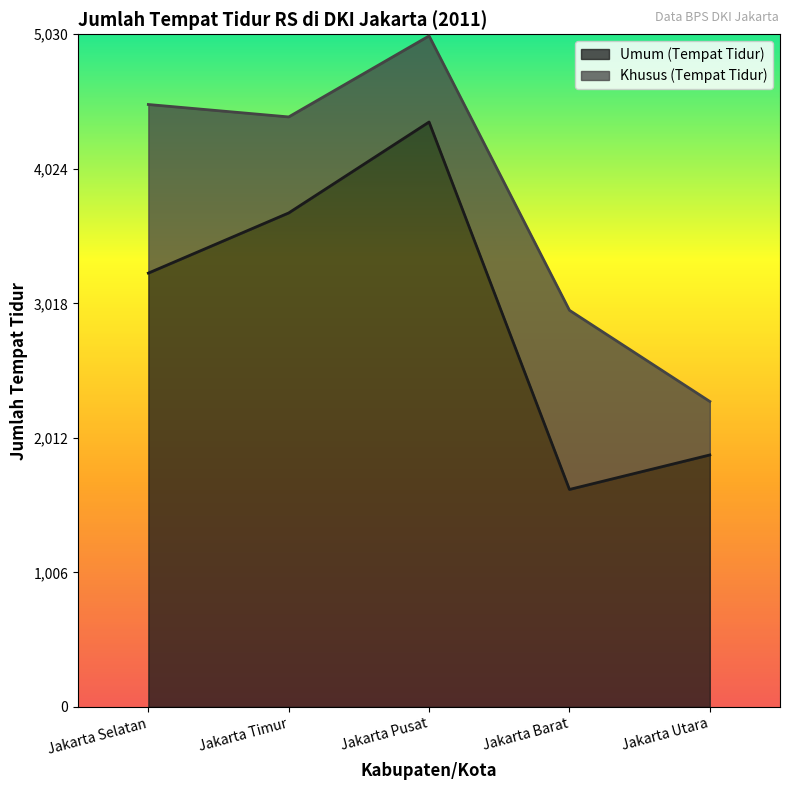

Does the chart have visible grid lines?

No